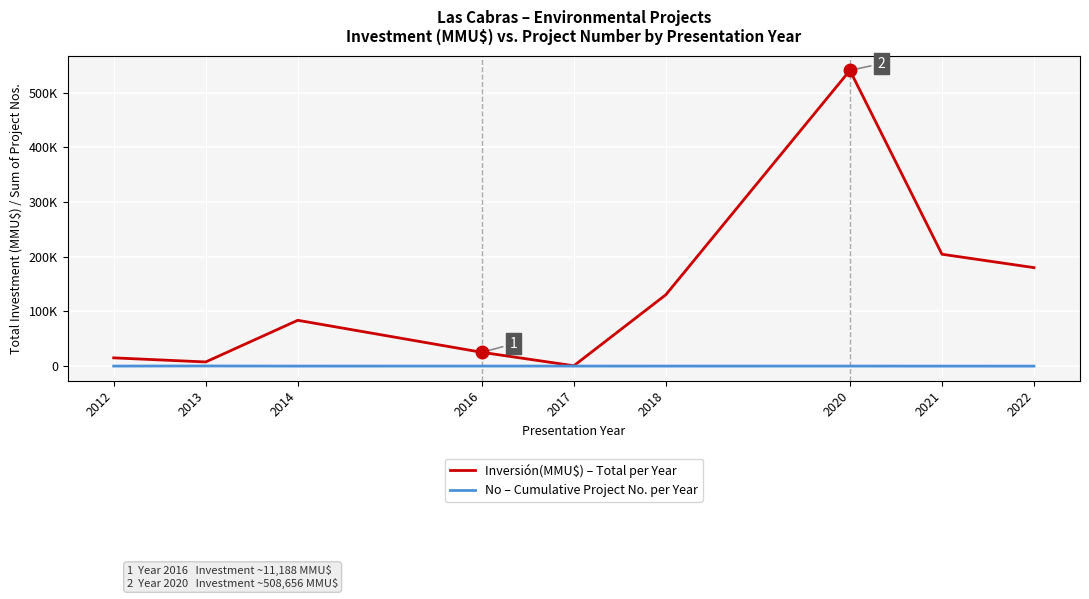

Where is the first local maximum for No – Cumulative Project No. per Year?

2013